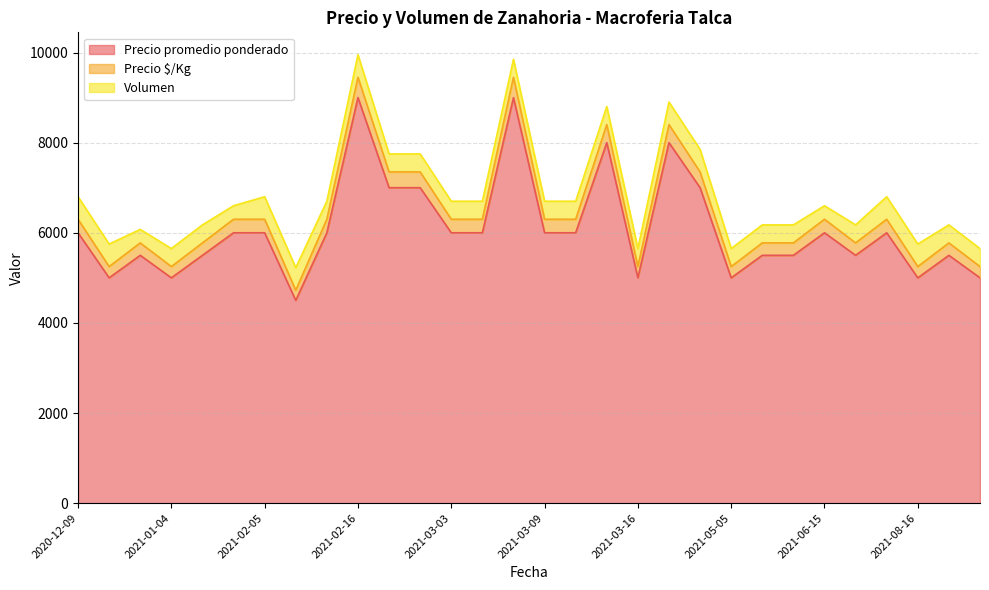

What is the average value of the Precio promedio ponderado series?

6083